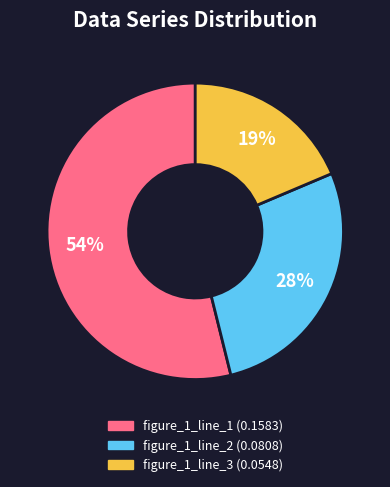

Does any single category account for the majority?

Yes